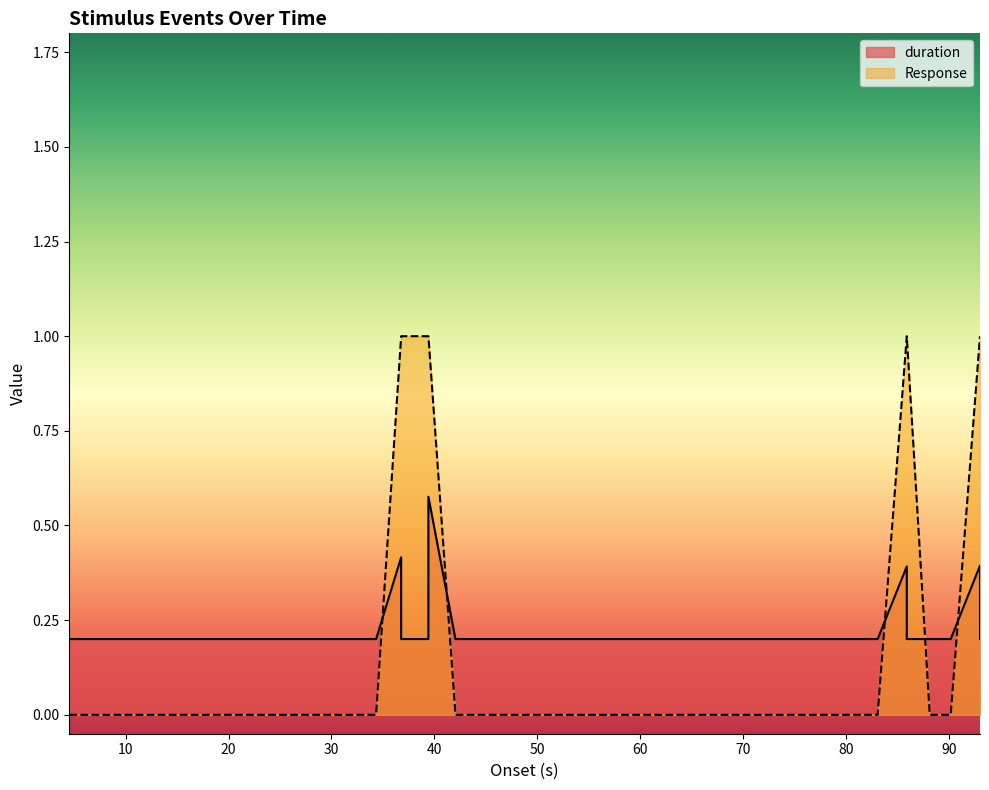

True or false: Response and duration intersect in this chart.

True